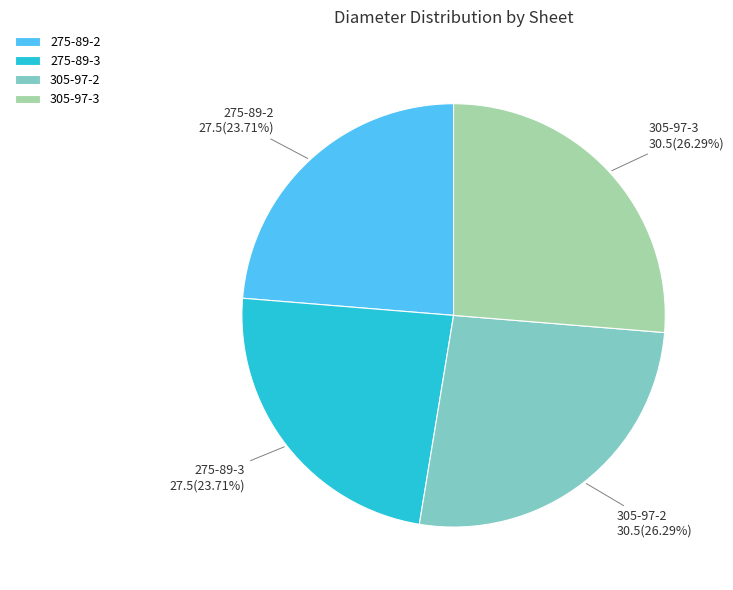

Count the number of slices in the pie.

4